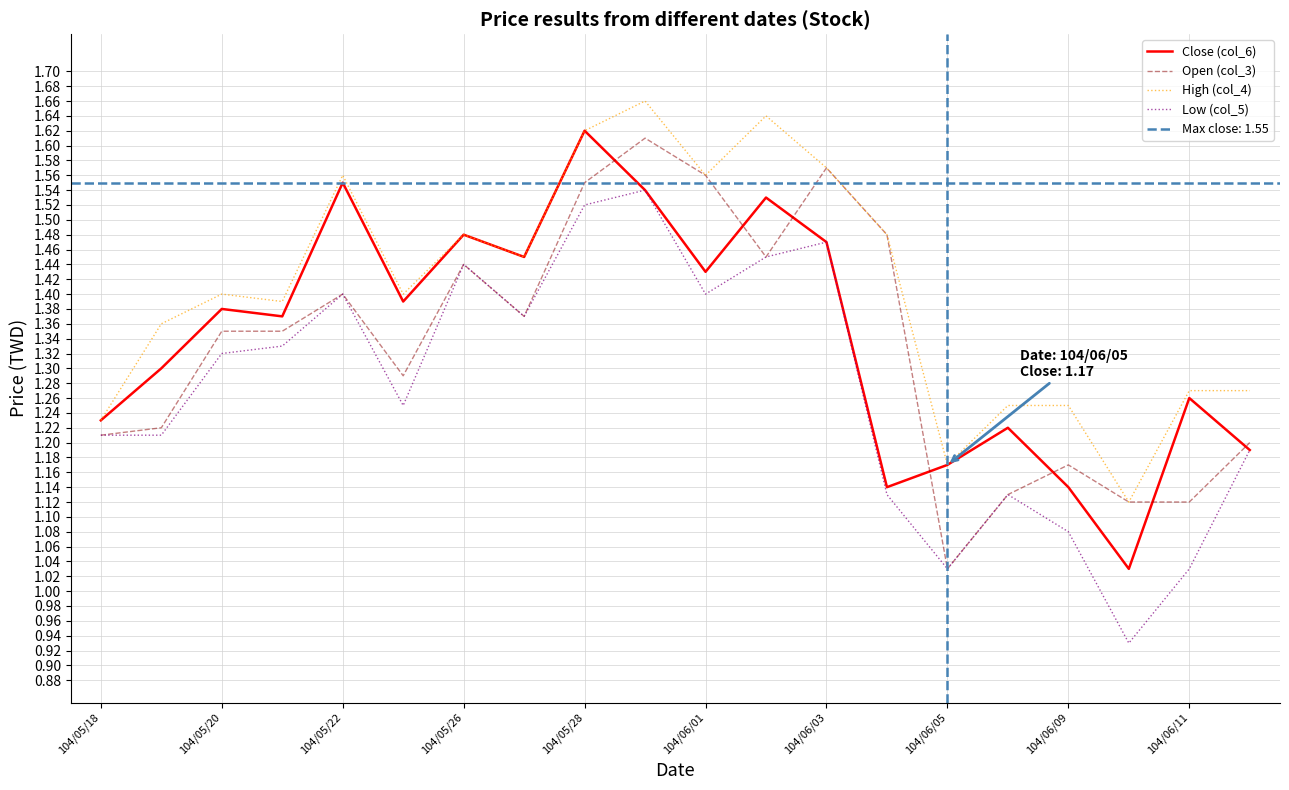

True or false: High (col_4) and Low (col_5) intersect in this chart.

False